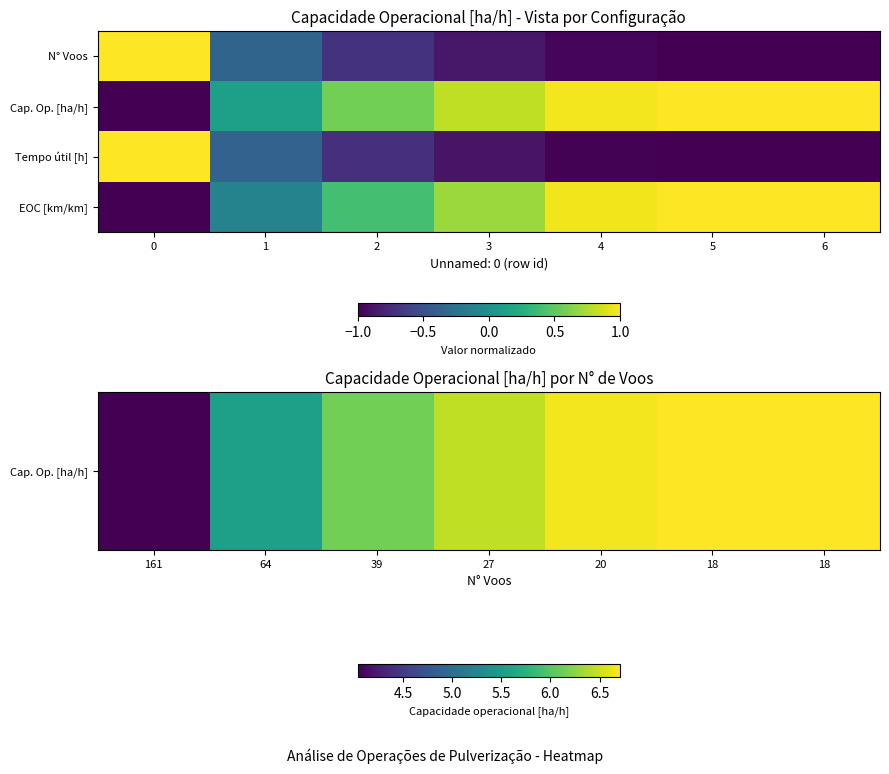

What is the greatest value displayed?

6.7